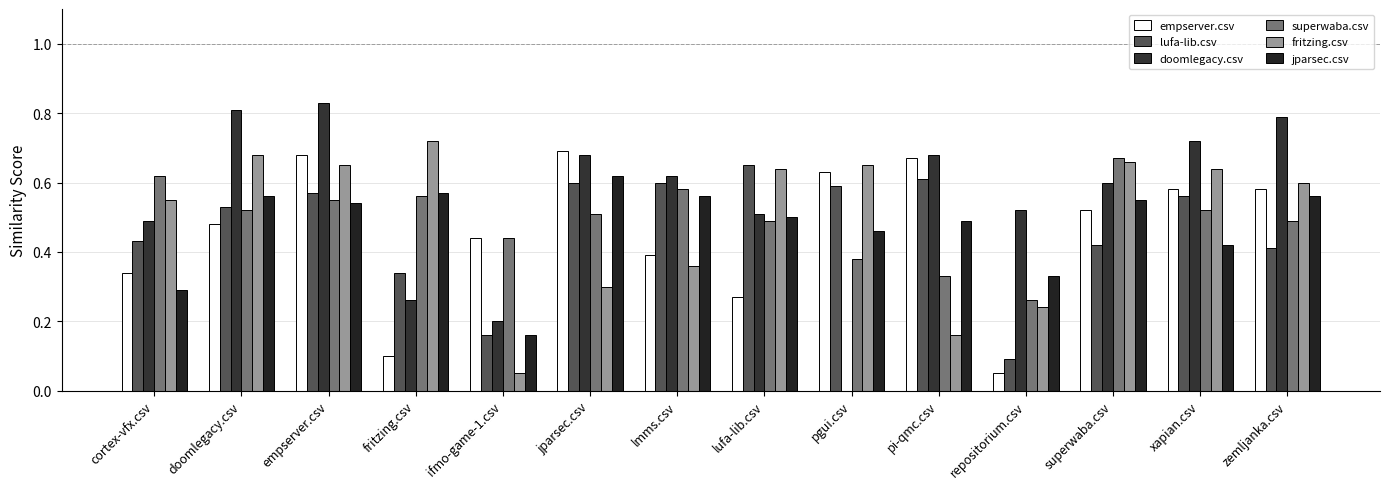

Reading left to right, what are all the values shown in this chart?

empserver.csv: 0.3	0.5	0.7	0.1	0.4	0.7	0.4	0.3	0.6	0.7	0.1	0.5	0.6	0.6
lufa-lib.csv: 0.4	0.5	0.6	0.3	0.2	0.6	0.6	0.7	0.6	0.6	0.1	0.4	0.6	0.4
doomlegacy.csv: 0.5	0.8	0.8	0.3	0.2	0.7	0.6	0.5	0.0	0.7	0.5	0.6	0.7	0.8
superwaba.csv: 0.6	0.5	0.6	0.6	0.4	0.5	0.6	0.5	0.4	0.3	0.3	0.7	0.5	0.5
fritzing.csv: 0.6	0.7	0.7	0.7	0.1	0.3	0.4	0.6	0.7	0.2	0.2	0.7	0.6	0.6
jparsec.csv: 0.3	0.6	0.5	0.6	0.2	0.6	0.6	0.5	0.5	0.5	0.3	0.6	0.4	0.6